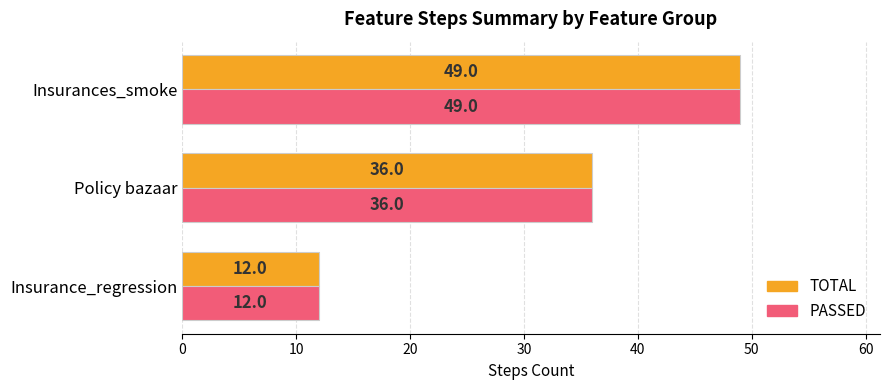

Count the number of data series in this chart.

2